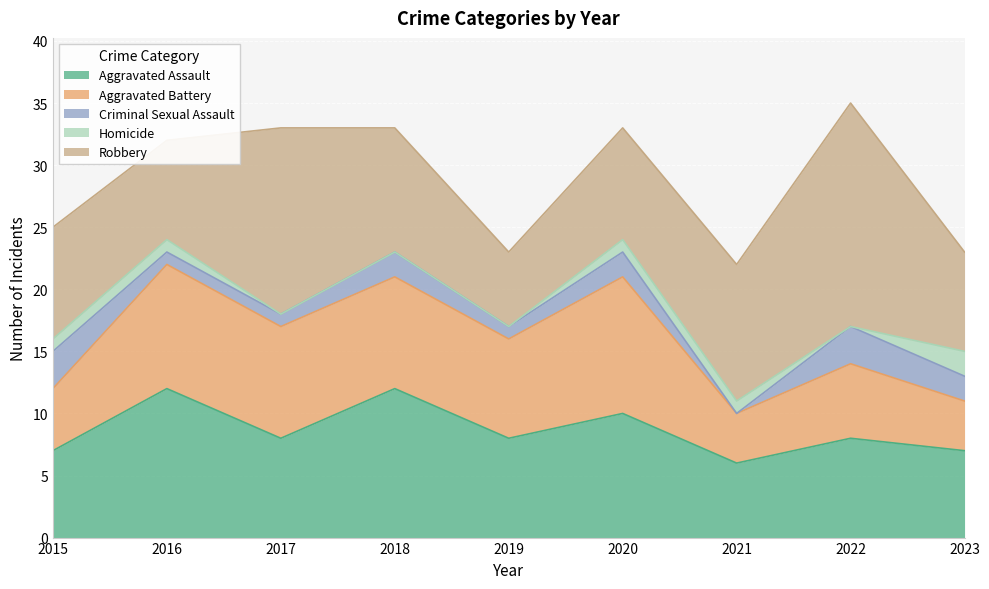

At which category does Aggravated Assault reach its first local peak?

2016